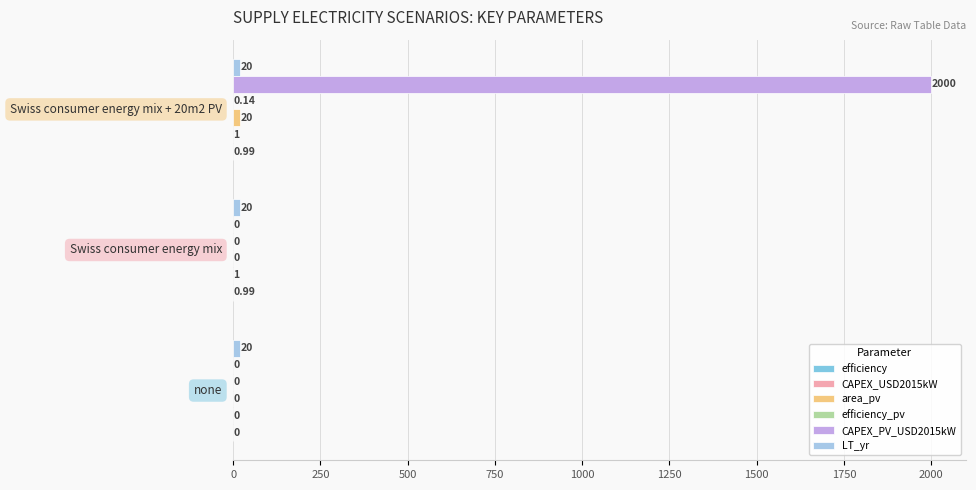

Count the number of categories in the chart.

3